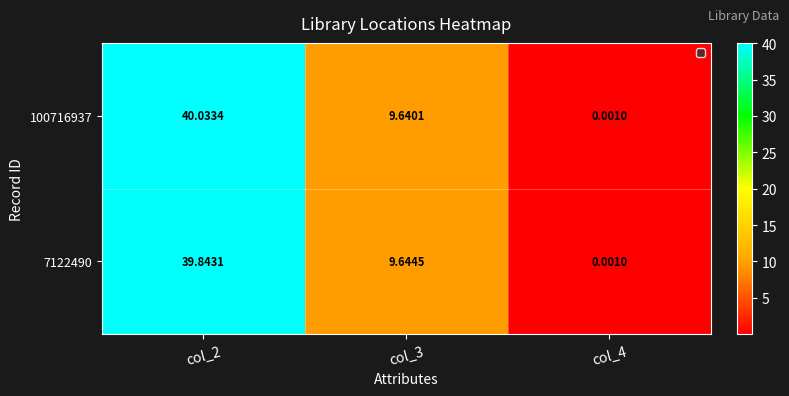

Is the value of 100716937 at col_3 greater than the value of 7122490 at col_2?

No